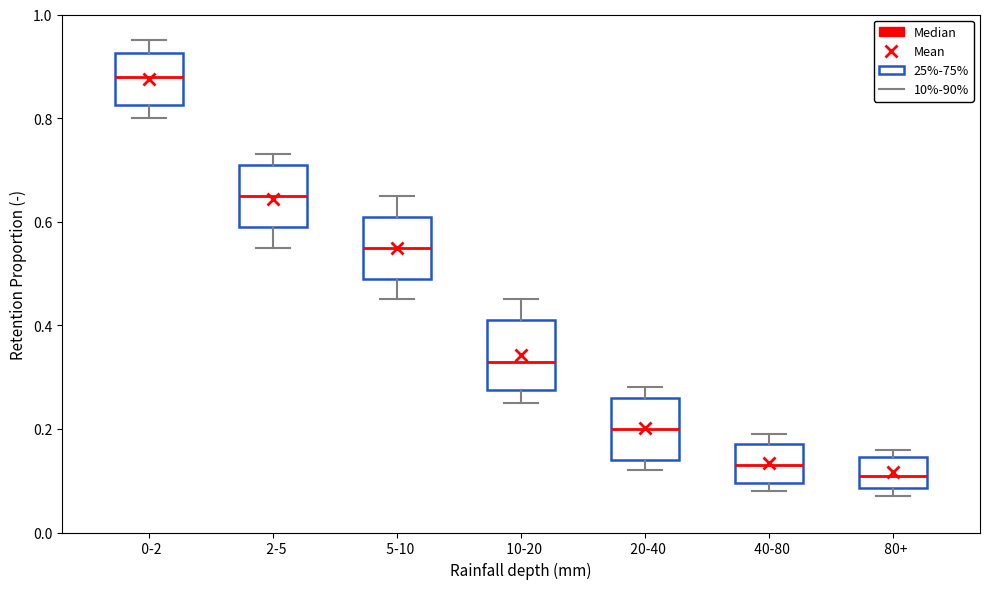

Reading left to right, read every box against the y-axis: the position of its median line, the range the box covers, and the ends of its whiskers. The values are not printed on the chart, so give them approximately, as read against the axis.

0-2: median 0.88, box 0.82 to 0.92, whiskers 0.80 to 0.96
2-5: median 0.66, box 0.60 to 0.72, whiskers 0.56 to 0.74
5-10: median 0.56, box 0.50 to 0.62, whiskers 0.46 to 0.66
10-20: median 0.34, box 0.28 to 0.42, whiskers 0.26 to 0.46
20-40: median 0.20, box 0.14 to 0.26, whiskers 0.12 to 0.28
40-80: median 0.14, box 0.10 to 0.18, whiskers 0.08 to 0.20
80+: median 0.12, box 0.08 to 0.14, whiskers 0.08 (just below the box's lower edge) to 0.16